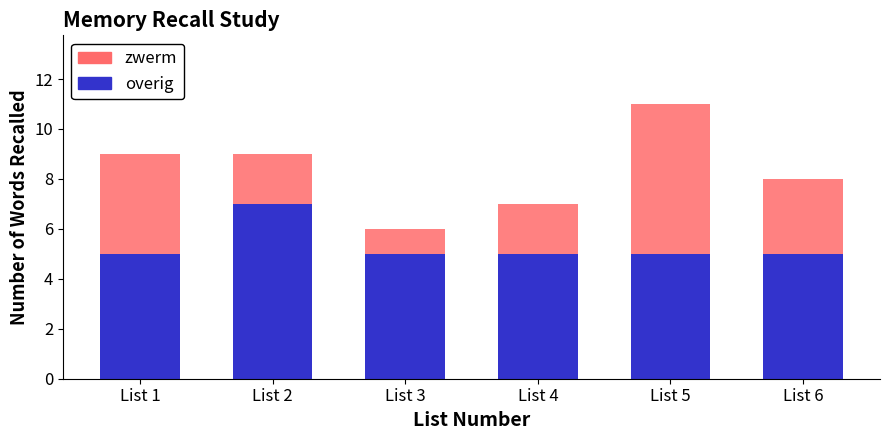

The value of overig at List 6 is 5. True or false?

True